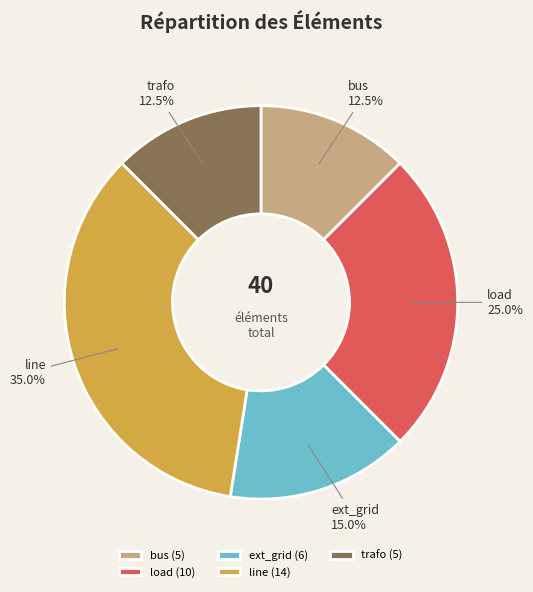

Does load account for over 50% of the chart?

No